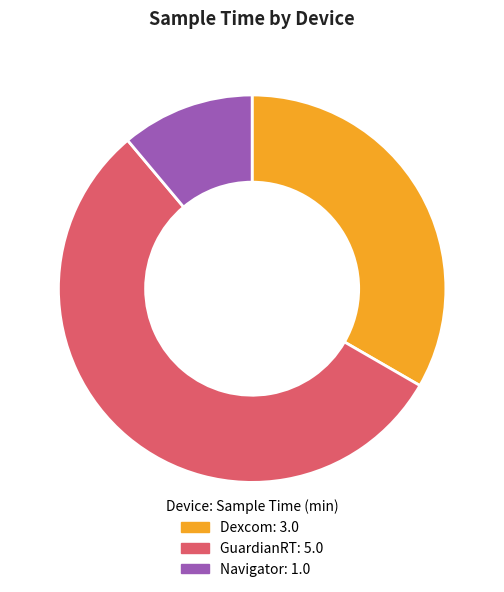

Does any single category account for the majority?

Yes